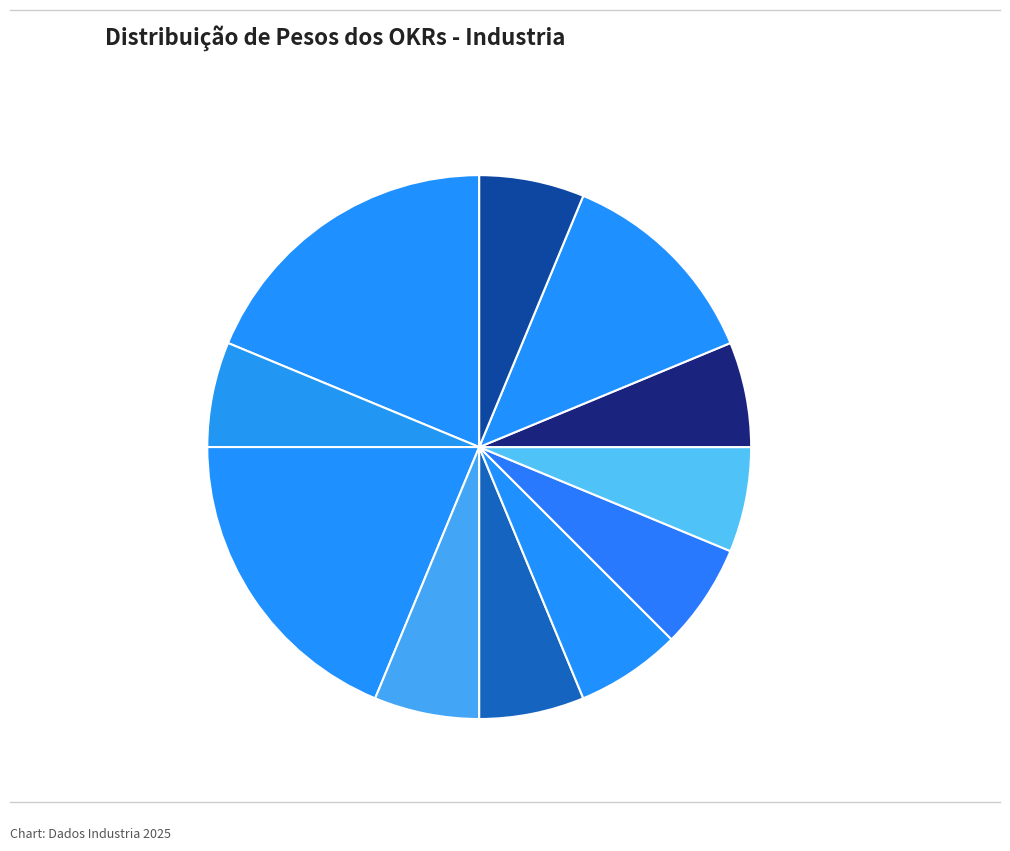

Do Aderência ao GGF em R$ 6.2% and Aderência ao CP (sem GGF) 12.5% together represent more than half of the pie?

No